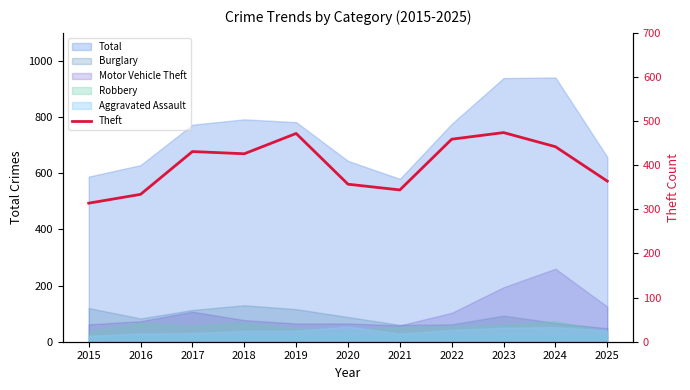

Is it true that the value at 2018 is 699?

False